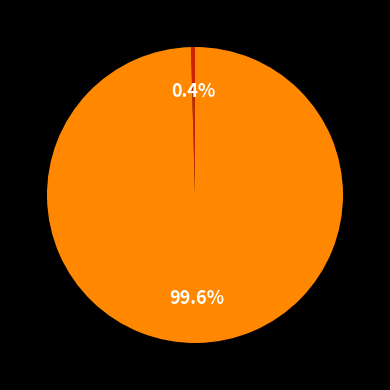

Is there a majority slice in this chart?

Yes